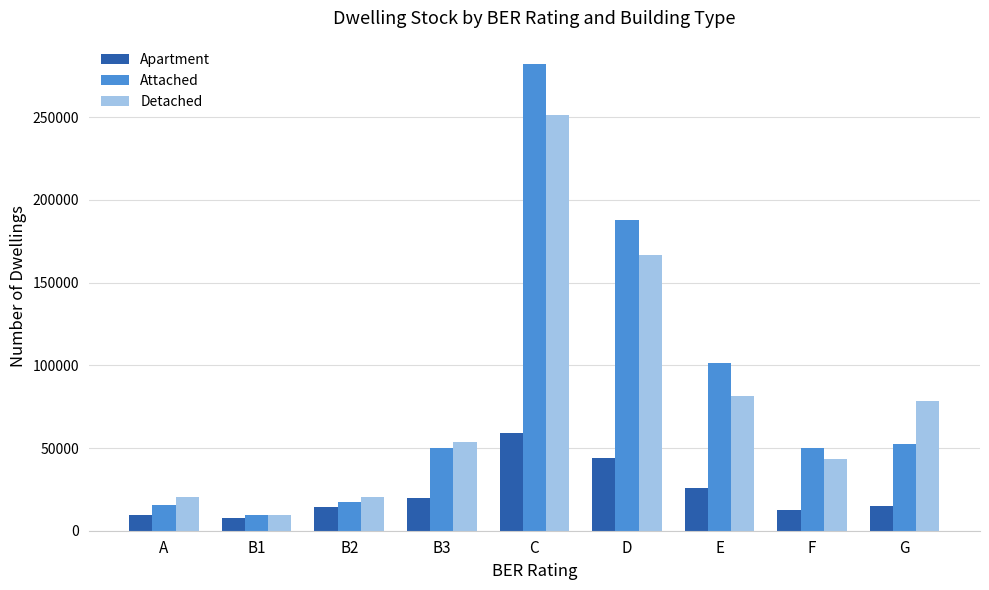

Are the bars horizontal?

No